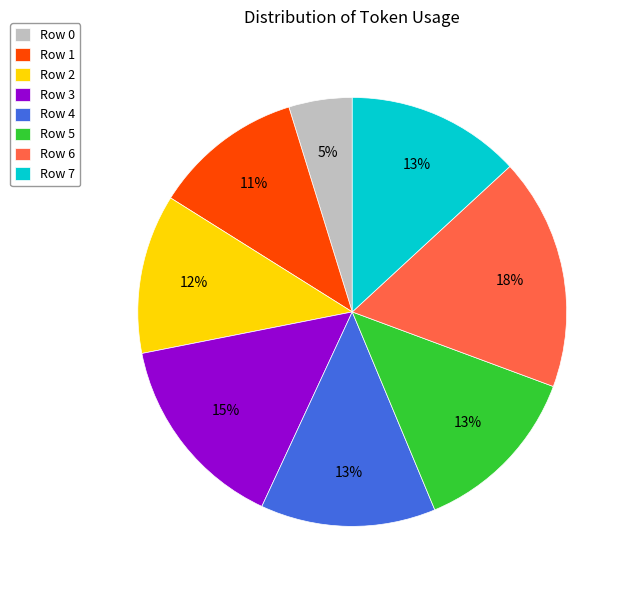

The Row 1 slice represents 1% of the pie. True or false?

False